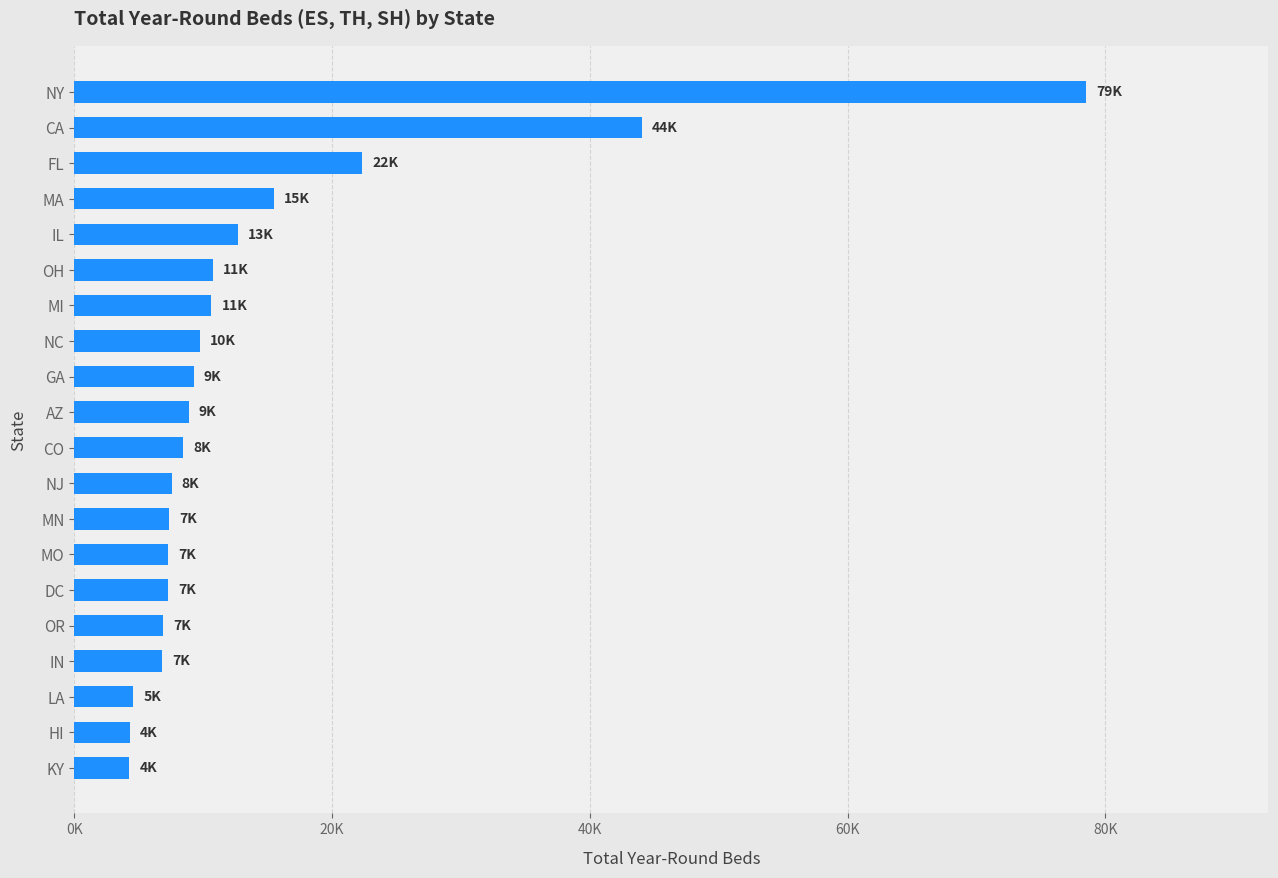

Are the bars horizontal?

Yes